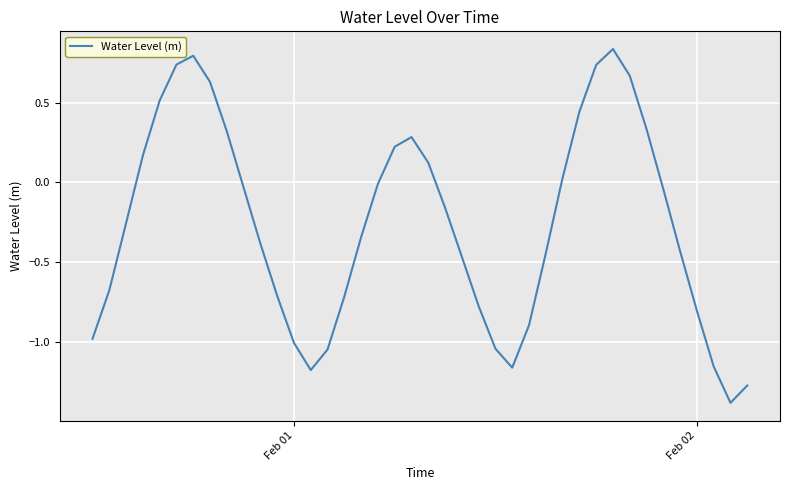

What is the minimum value shown in the chart?

-1.4